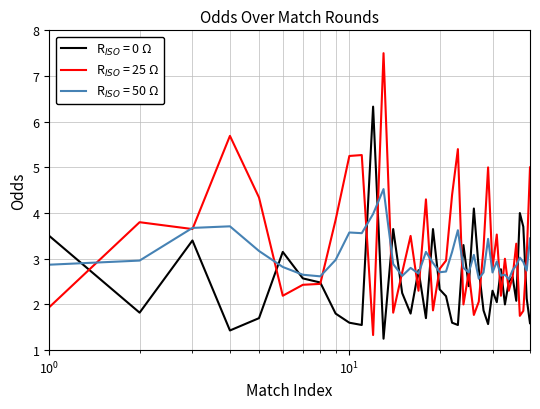

What is the greatest value displayed?

7.5